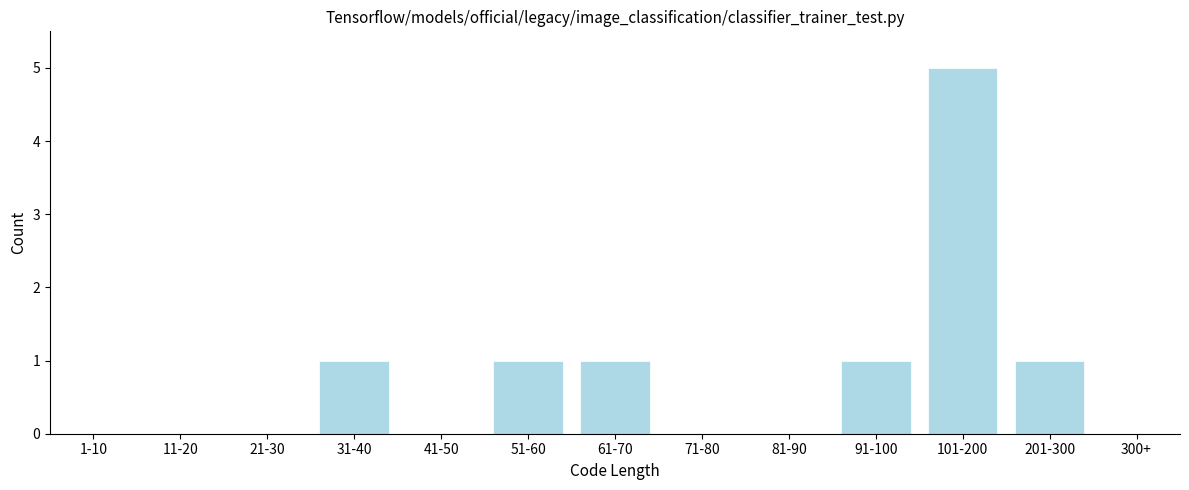

Reading left to right, list all the values displayed in this chart.

1-10=0	11-20=0	21-30=0	31-40=1	41-50=0	51-60=1	61-70=1	71-80=0	81-90=0	91-100=1	101-200=5	201-300=1	300+=0